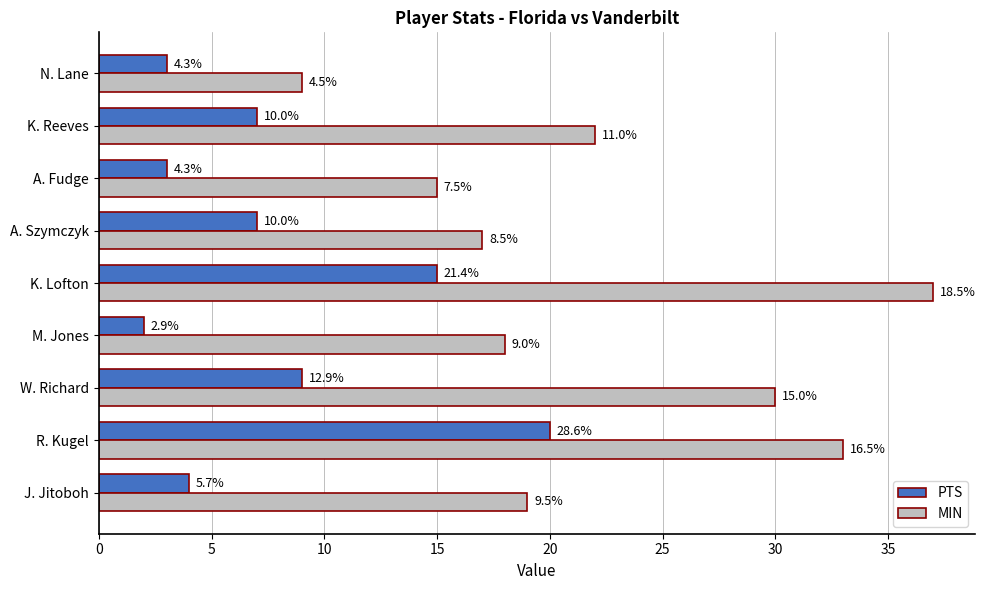

At how many categories does at least one series exceed 15?

7